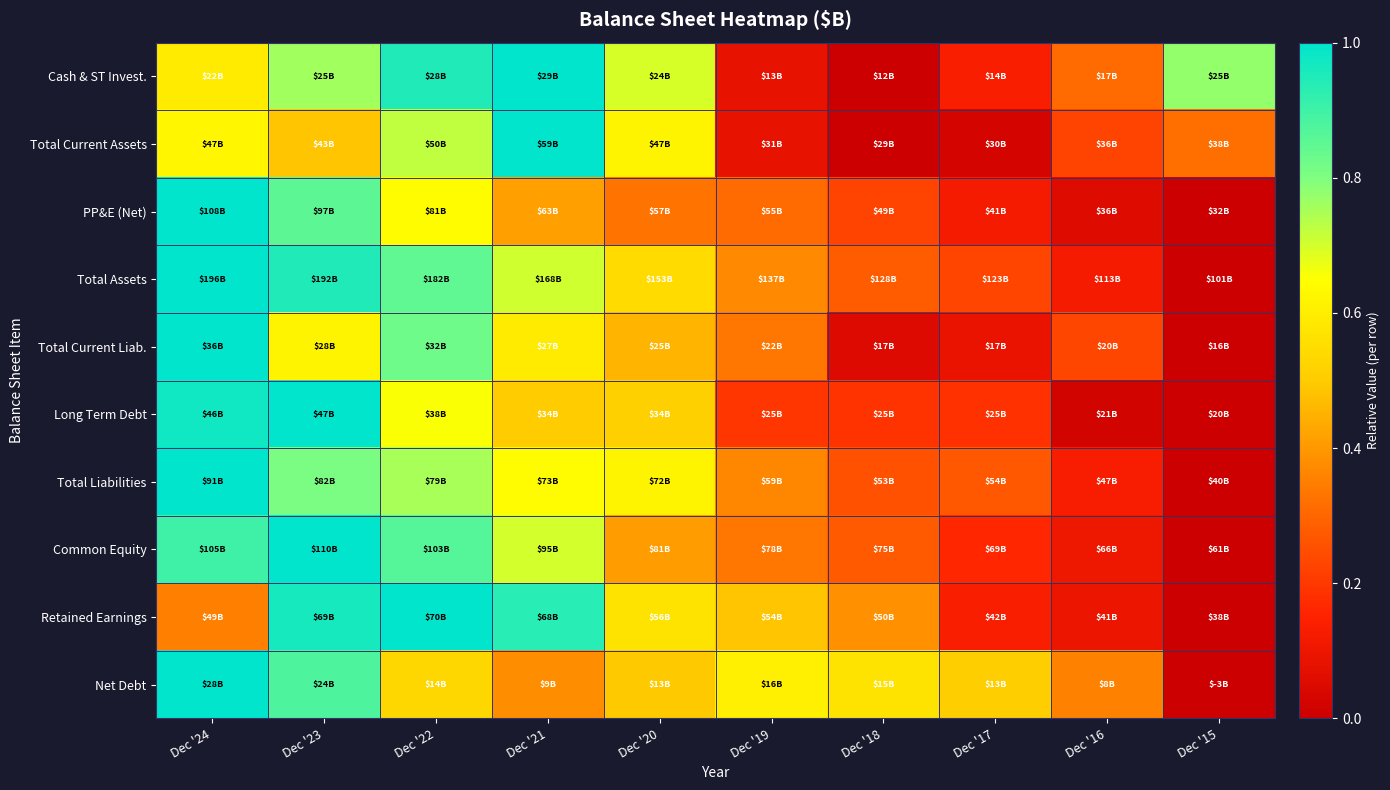

Reading left to right, list all the values displayed in this chart.

Cash & ST Invest.: Dec '24=0.6	Dec '23=0.8	Dec '22=0.9	Dec '21=1.0	Dec '20=0.7	Dec '19=0.1	Dec '18=0.0	Dec '17=0.1	Dec '16=0.3	Dec '15=0.8
Total Current Assets: Dec '24=0.6	Dec '23=0.5	Dec '22=0.7	Dec '21=1.0	Dec '20=0.6	Dec '19=0.1	Dec '18=0.0	Dec '17=0.0	Dec '16=0.2	Dec '15=0.3
PP&E (Net): Dec '24=1.0	Dec '23=0.9	Dec '22=0.6	Dec '21=0.4	Dec '20=0.3	Dec '19=0.3	Dec '18=0.2	Dec '17=0.1	Dec '16=0.1	Dec '15=0.0
Total Assets: Dec '24=1.0	Dec '23=0.9	Dec '22=0.8	Dec '21=0.7	Dec '20=0.5	Dec '19=0.4	Dec '18=0.3	Dec '17=0.2	Dec '16=0.1	Dec '15=0.0
Total Current Liab.: Dec '24=1.0	Dec '23=0.6	Dec '22=0.8	Dec '21=0.6	Dec '20=0.5	Dec '19=0.3	Dec '18=0.0	Dec '17=0.1	Dec '16=0.2	Dec '15=0.0
Long Term Debt: Dec '24=1.0	Dec '23=1.0	Dec '22=0.7	Dec '21=0.5	Dec '20=0.5	Dec '19=0.2	Dec '18=0.2	Dec '17=0.2	Dec '16=0.0	Dec '15=0.0
Total Liabilities: Dec '24=1.0	Dec '23=0.8	Dec '22=0.8	Dec '21=0.6	Dec '20=0.6	Dec '19=0.4	Dec '18=0.3	Dec '17=0.3	Dec '16=0.1	Dec '15=0.0
Common Equity: Dec '24=0.9	Dec '23=1.0	Dec '22=0.9	Dec '21=0.7	Dec '20=0.4	Dec '19=0.3	Dec '18=0.3	Dec '17=0.2	Dec '16=0.1	Dec '15=0.0
Retained Earnings: Dec '24=0.3	Dec '23=1.0	Dec '22=1.0	Dec '21=0.9	Dec '20=0.6	Dec '19=0.5	Dec '18=0.4	Dec '17=0.1	Dec '16=0.1	Dec '15=0.0
Net Debt: Dec '24=1.0	Dec '23=0.9	Dec '22=0.5	Dec '21=0.4	Dec '20=0.5	Dec '19=0.6	Dec '18=0.6	Dec '17=0.5	Dec '16=0.4	Dec '15=0.0